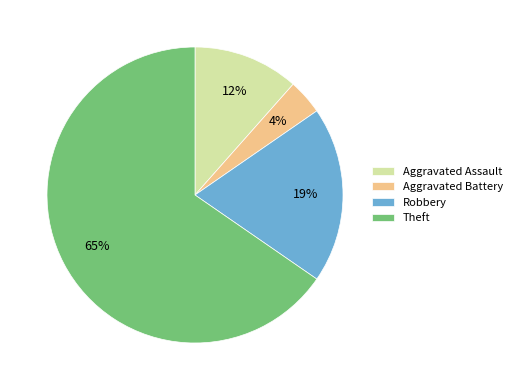

How many segments does this pie chart have?

4